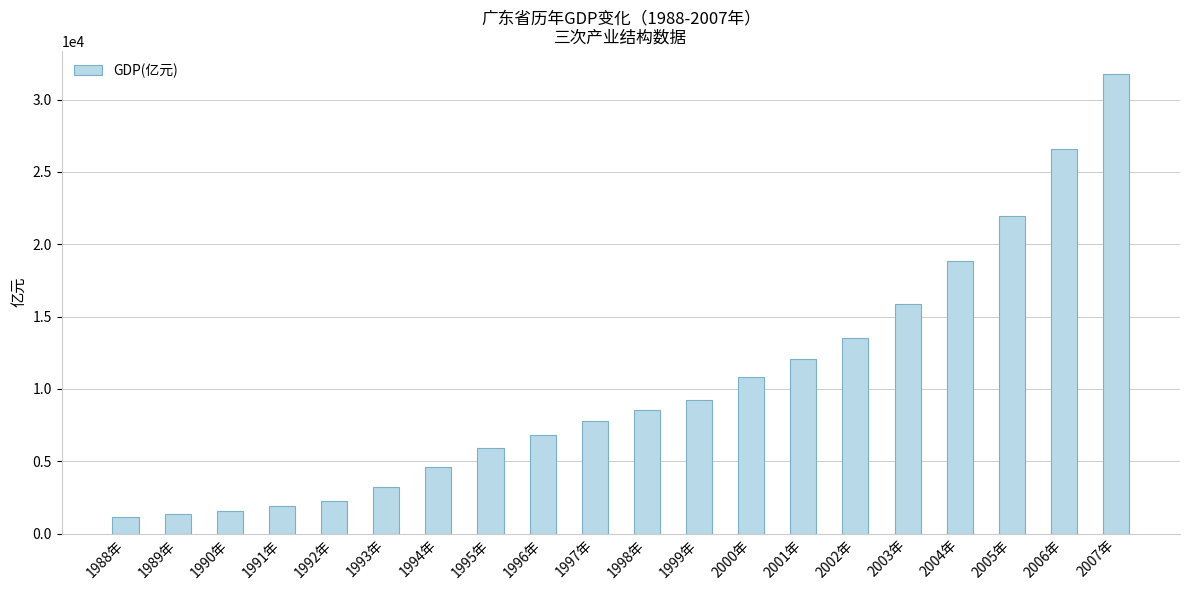

What is the sum of the values at 2001年 and 2005年?

34002.2